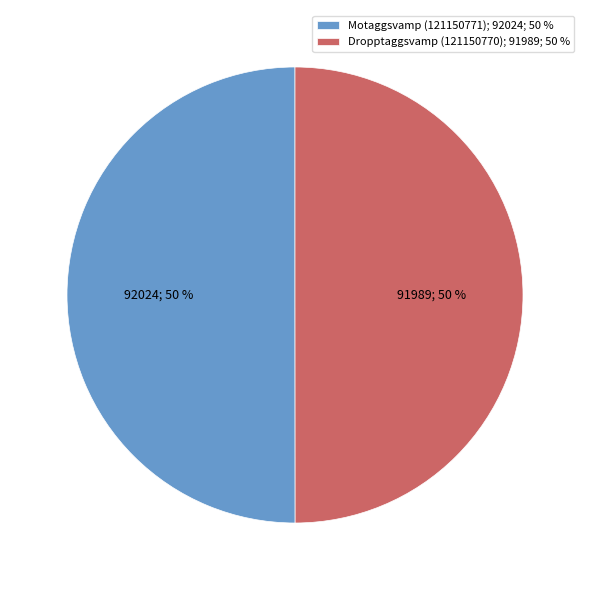

To the nearest percent, what percentage of the pie is Dropptaggsvamp (121150770)?

50%